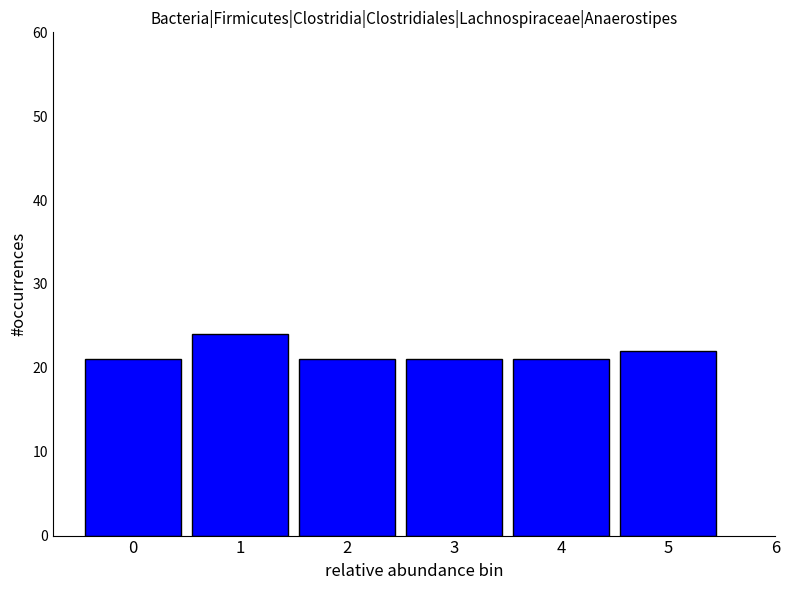

Reading left to right, what are all the values shown in this chart?

0=21	1=24	2=21	3=21	4=21	5=22